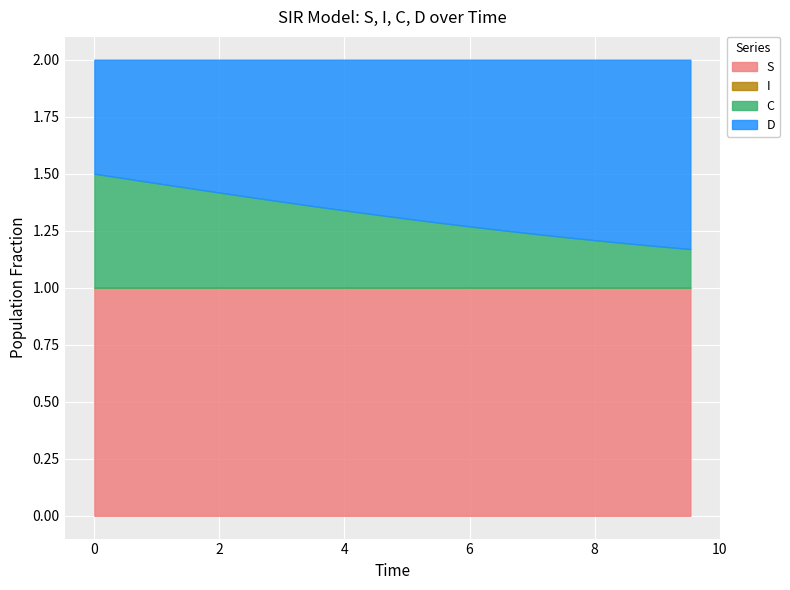

The D series shows 0.1 at 2.508361204013378. True or false?

False